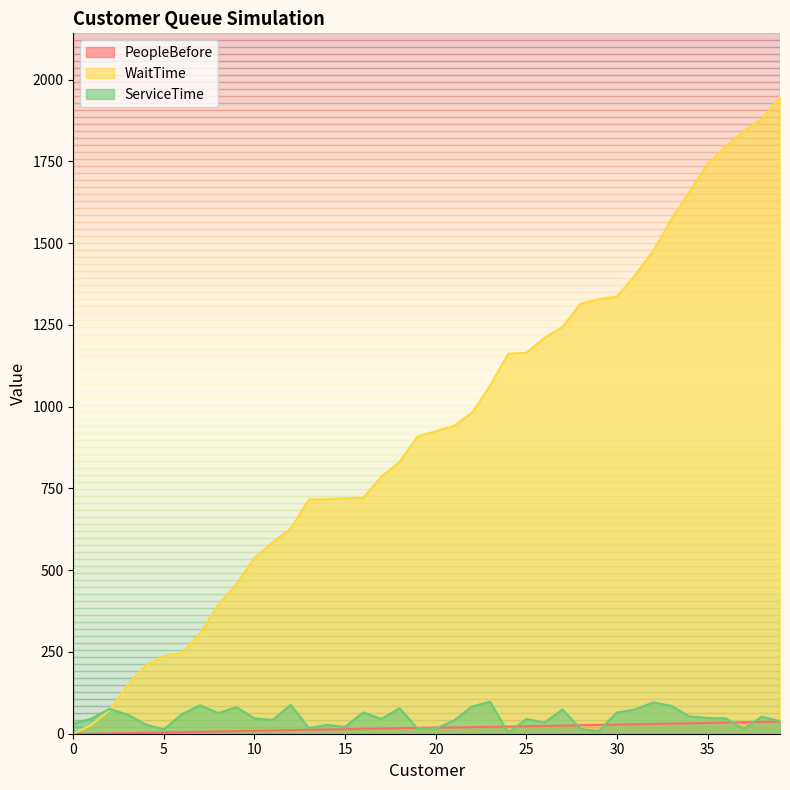

List the series in order of their peak value, lowest first.

PeopleBefore, ServiceTime, WaitTime